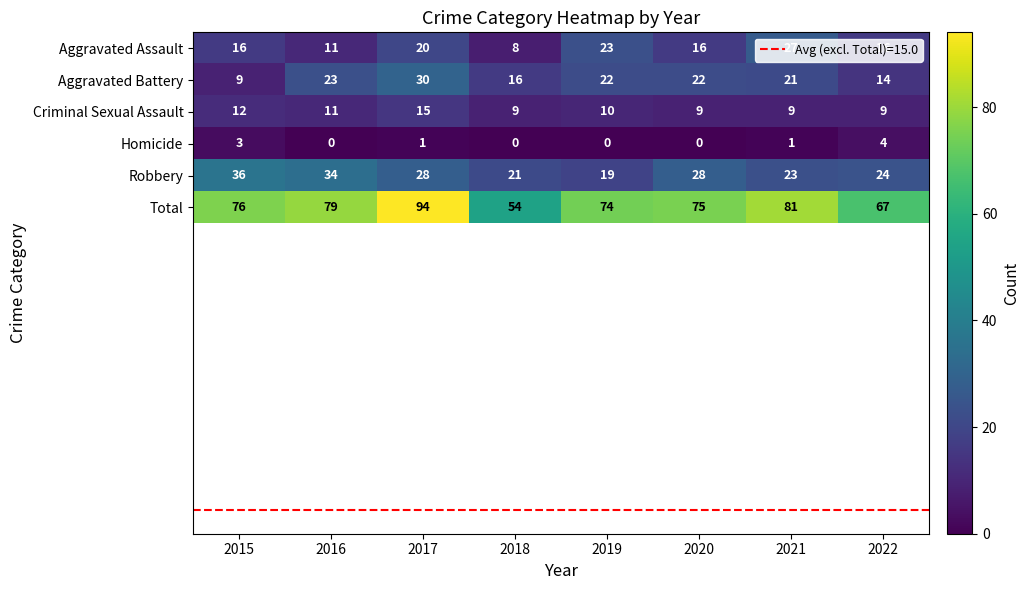

What is the sum of all Homicide values?

9